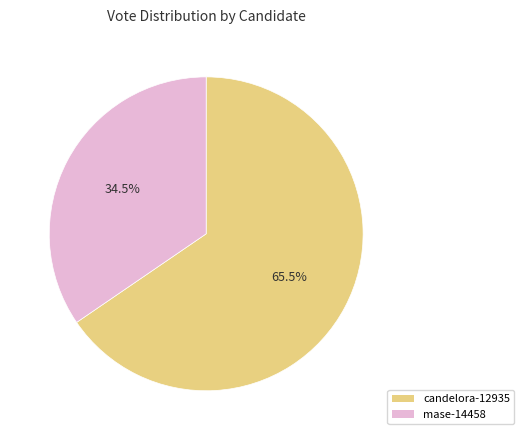

Does candelora-12935 represent more than half of the total?

Yes